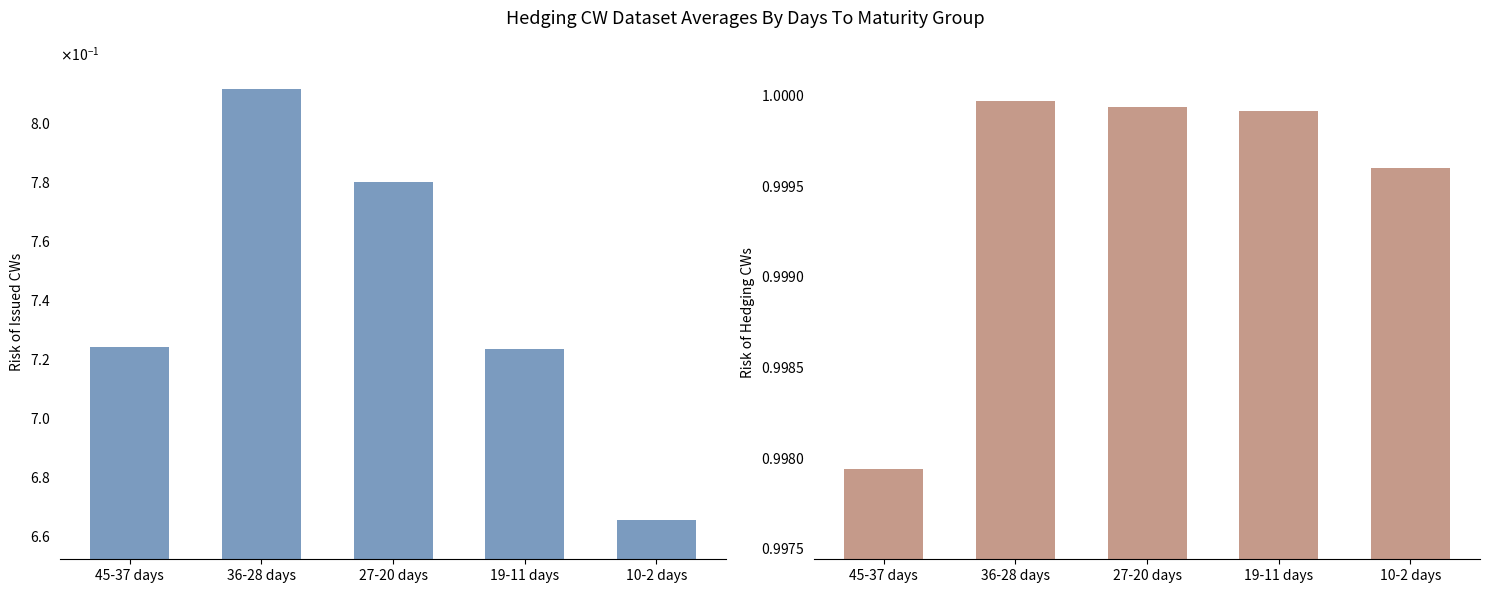

Reading left to right, list all the values displayed in this chart.

Risk of Issued CWs: 0.7	0.8	0.8	0.7	0.7
Risk of Hedging CWs: 1.0	1.0	1.0	1.0	1.0